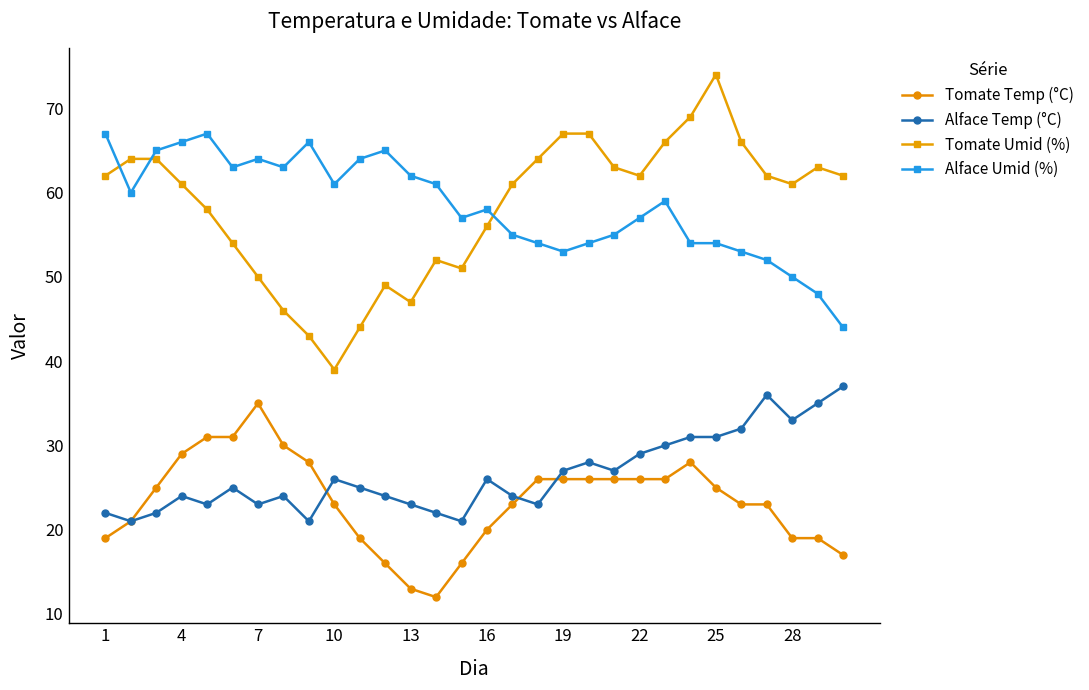

How many values in the Tomate Temp (°C) series are below 25?

15